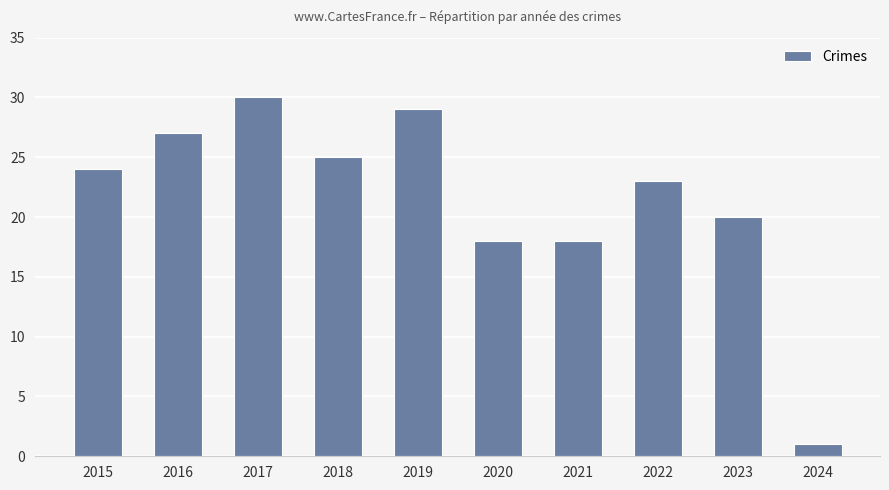

What is the value of the 8th bar from the left?

23